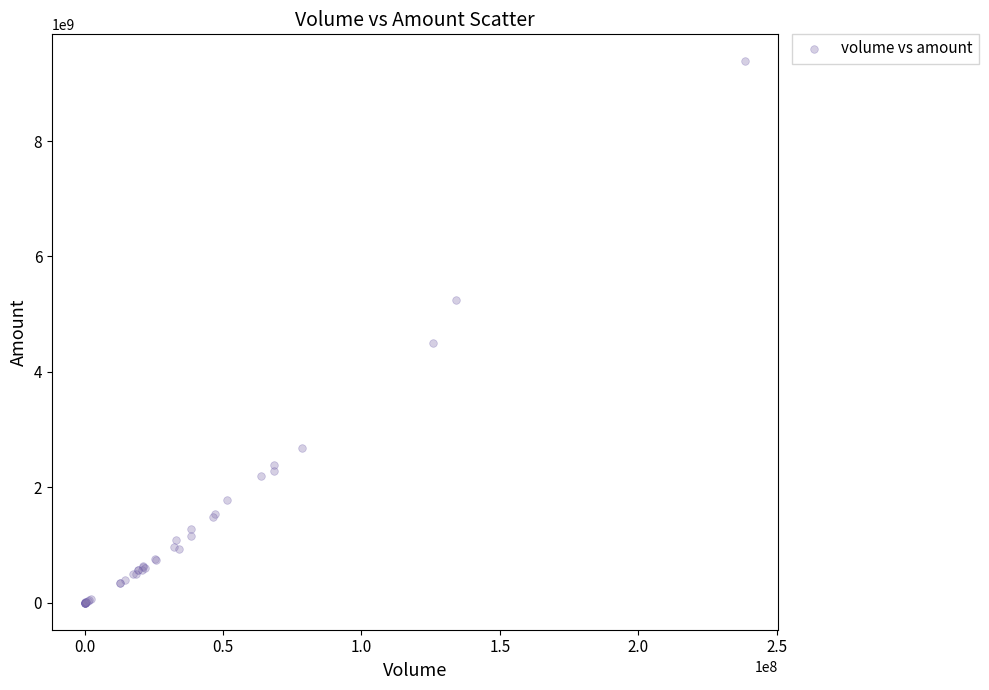

What Y value in the scatter plot is closest to 4690160549?

4499417648